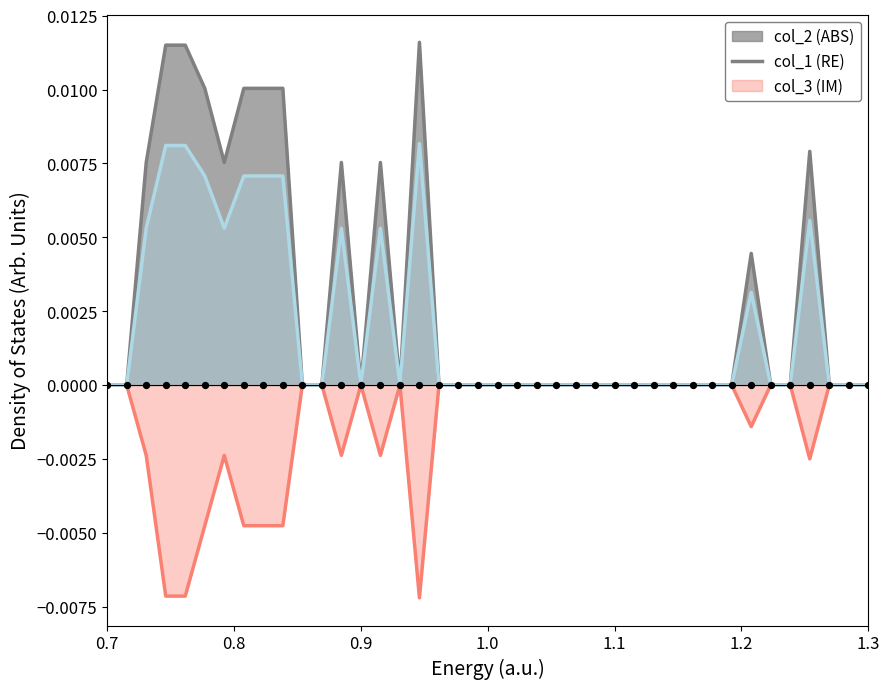

Is the value of col_2 at 37 greater than the value of col_1 at 24?

No